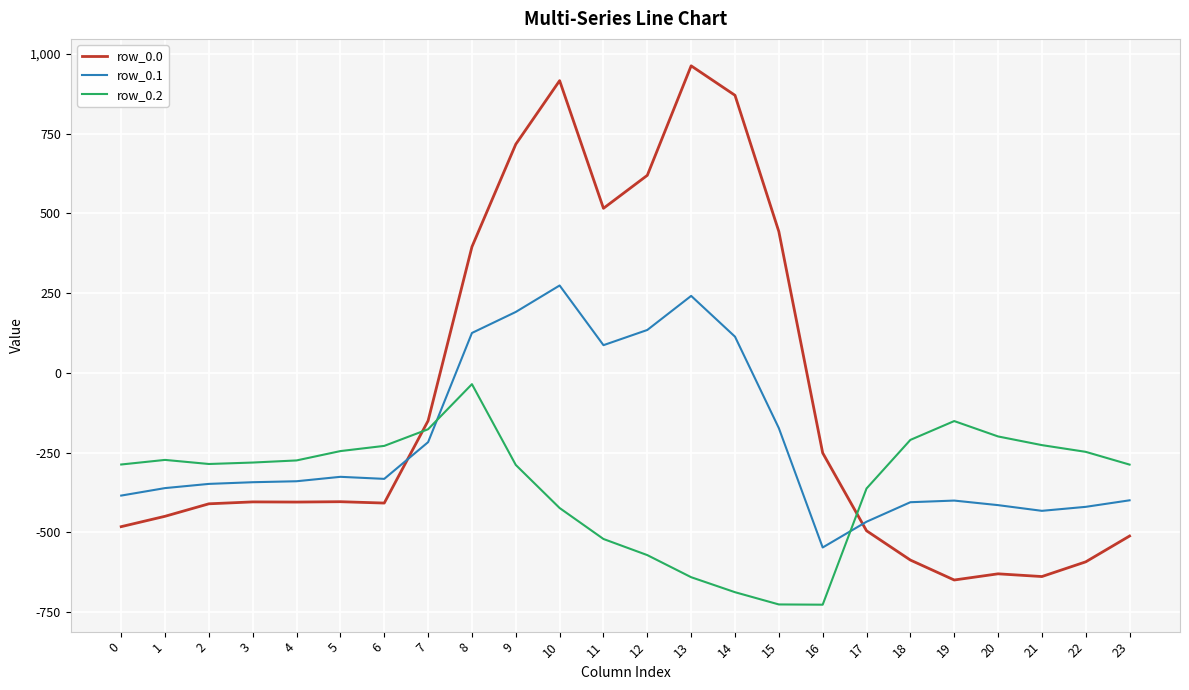

Rank the series by their average value, from highest to lowest.

row_0.0, row_0.1, row_0.2